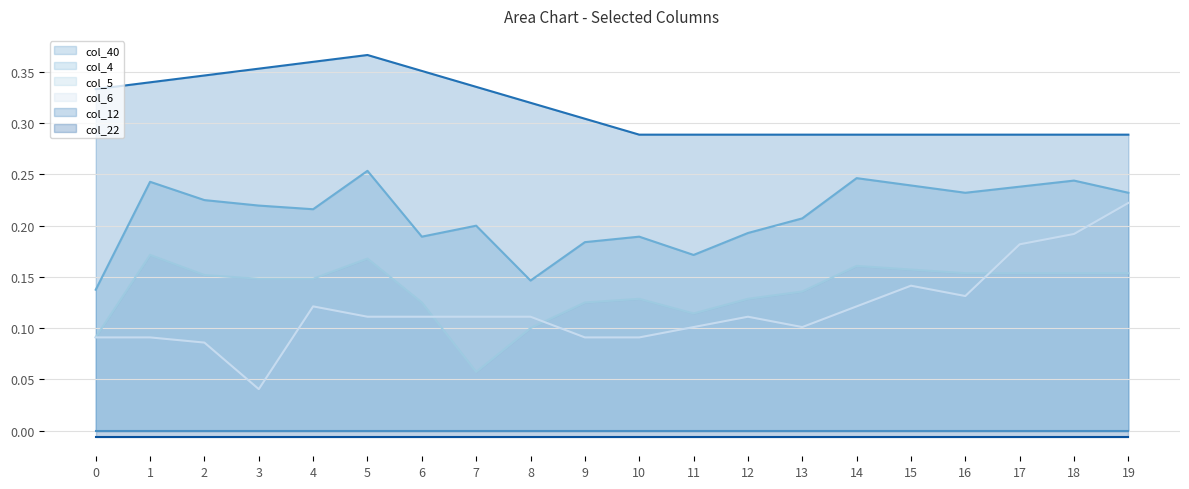

What is the approximate value of col_6 line at 17?

0.2